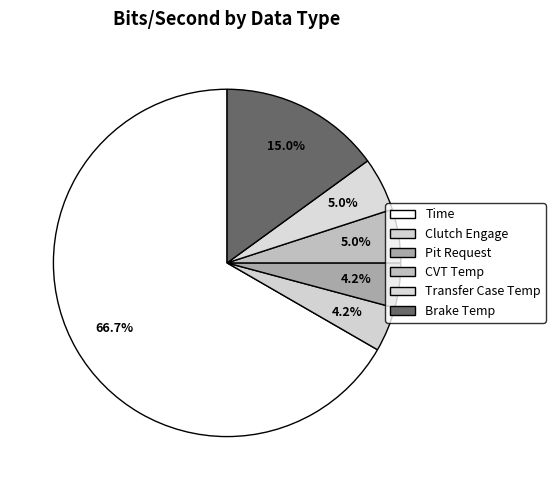

What is the largest slice in the pie chart?

Time